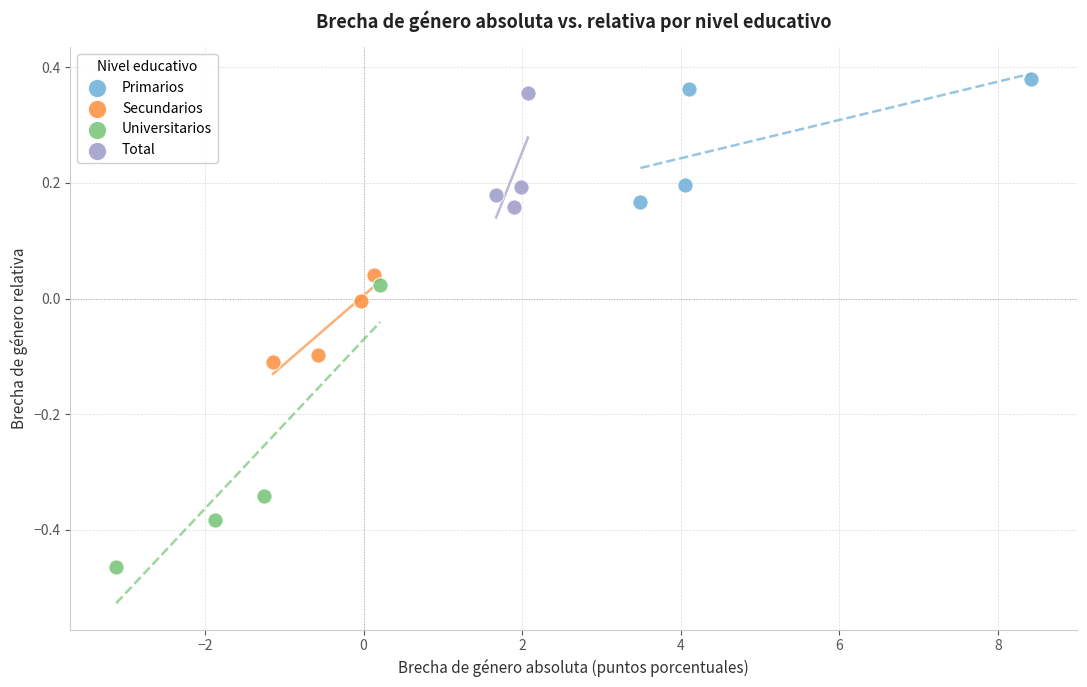

Which series has the widest spread of Y values?

Universitarios